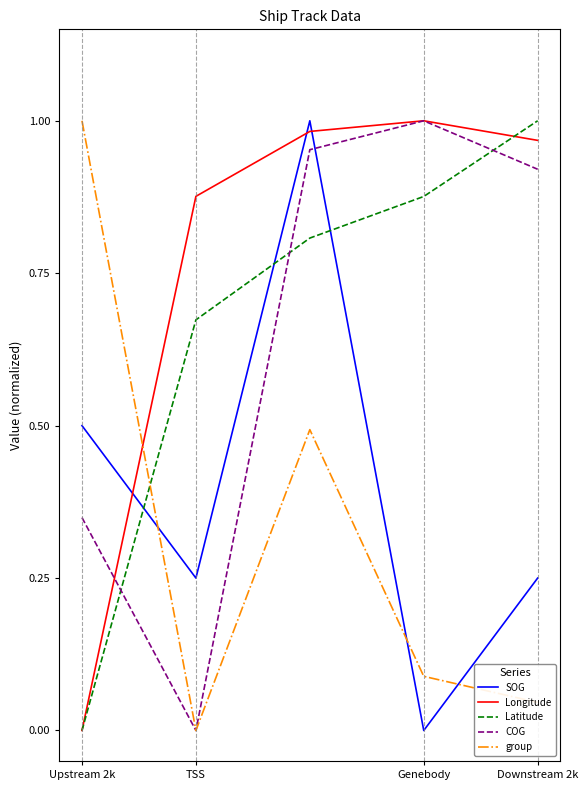

Which series has the largest total across all categories?

Longitude